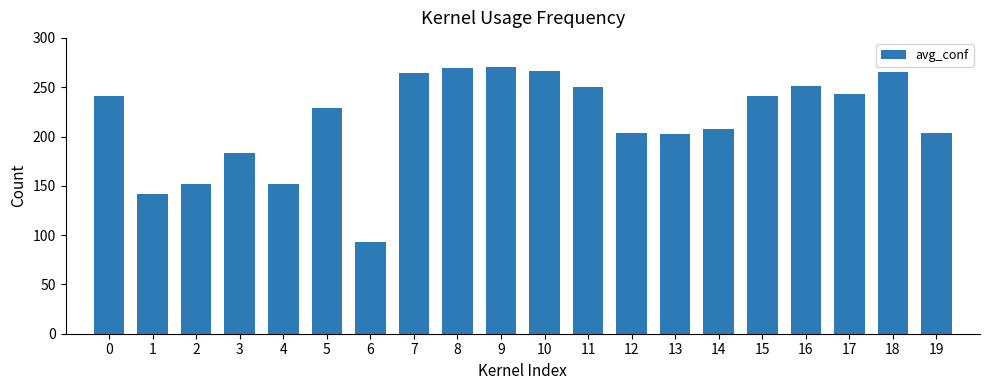

What is the difference between the maximum and minimum values?

177.5